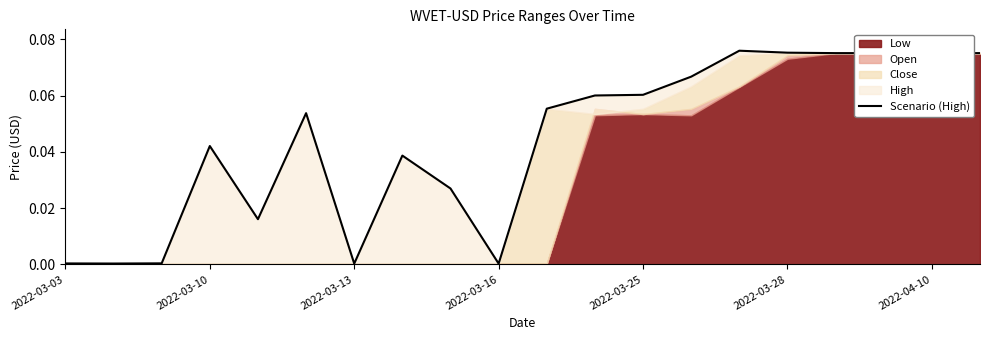

How many categories are shown in the chart?

20